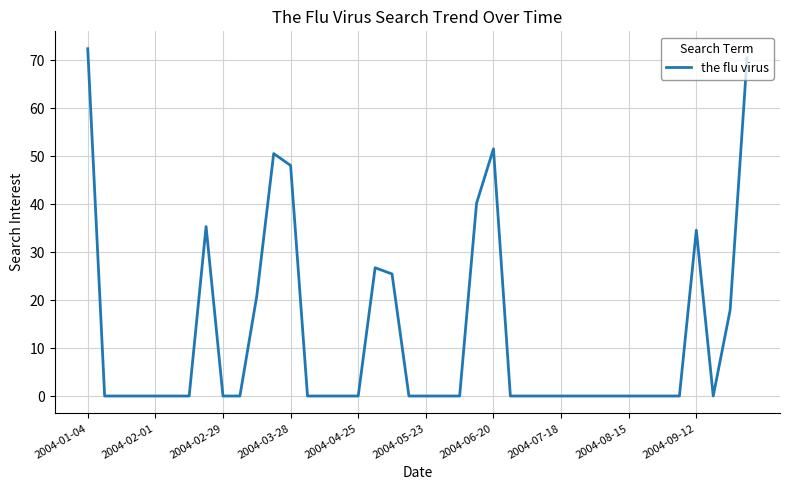

Is this an area chart (filled region under the line)?

No